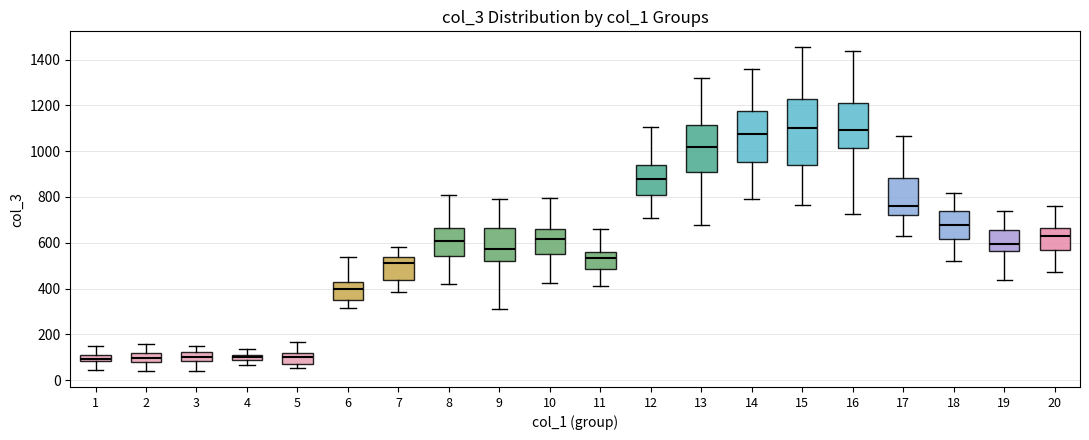

Comparing the boxes themselves (not the whiskers), which one is the tallest?

15